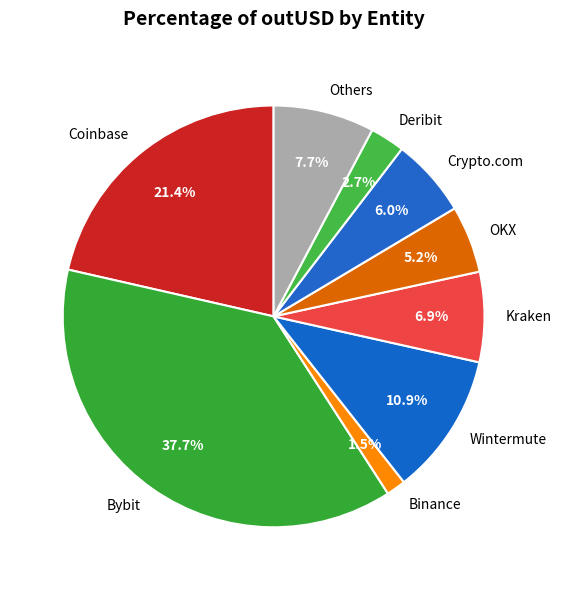

Is the sum of Crypto.com and Coinbase greater than half?

No